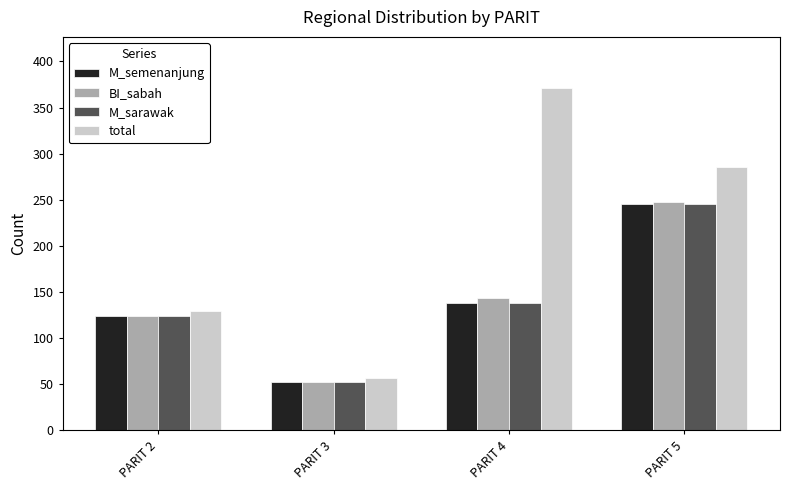

How many groups of bars are there?

4